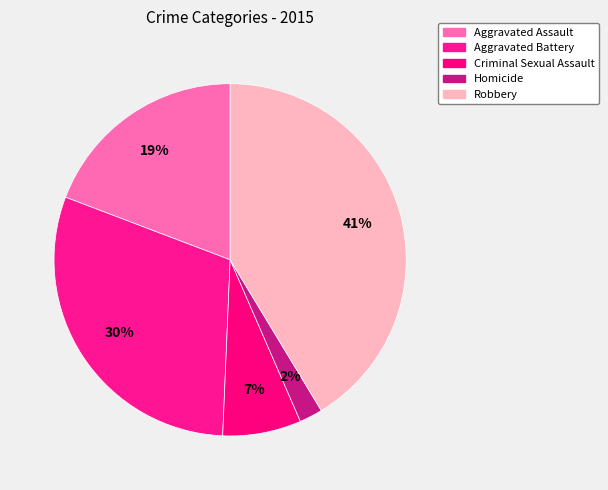

To the nearest percent, what is the combined percentage of Homicide and Aggravated Assault?

21%